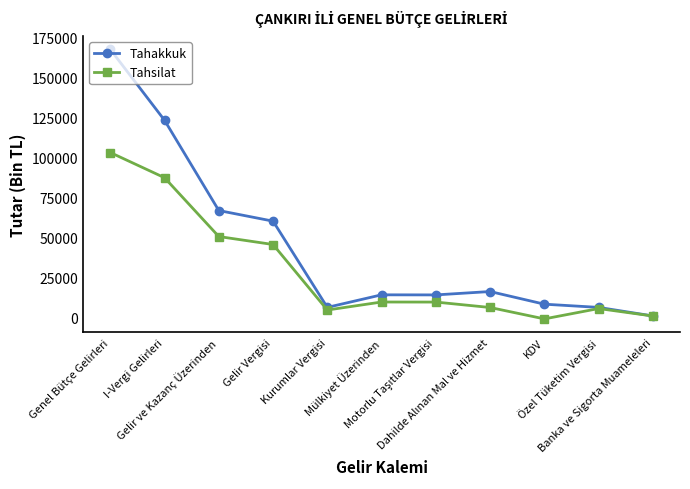

What is the difference between the maximum and minimum values in the Tahsilat series?

103800